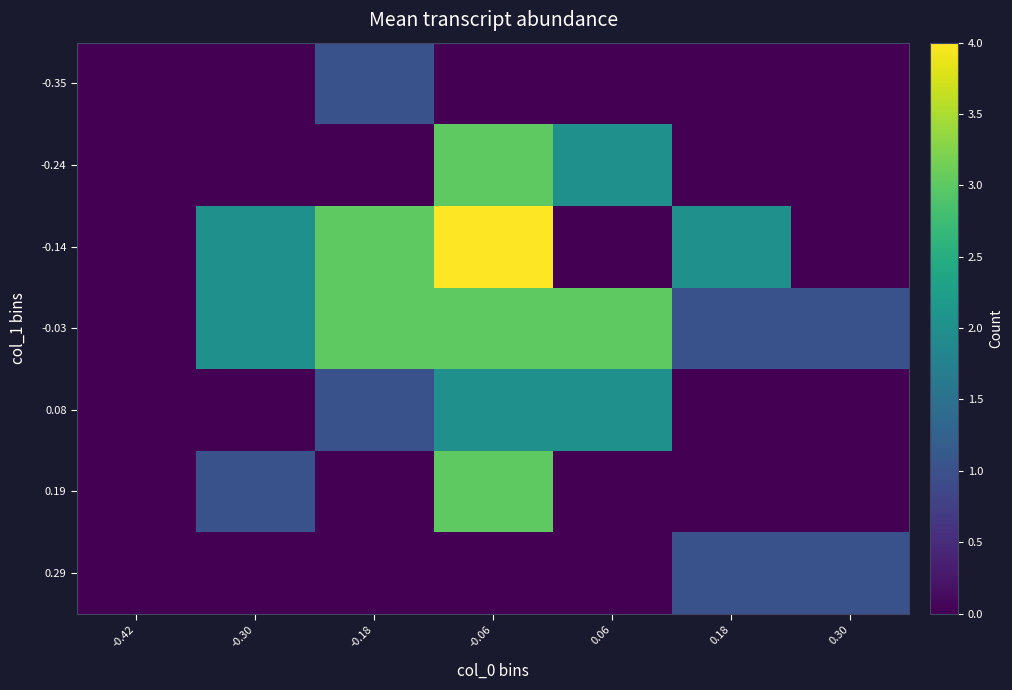

What is the sum of the 0.19 values at -0.06 and -0.30?

4